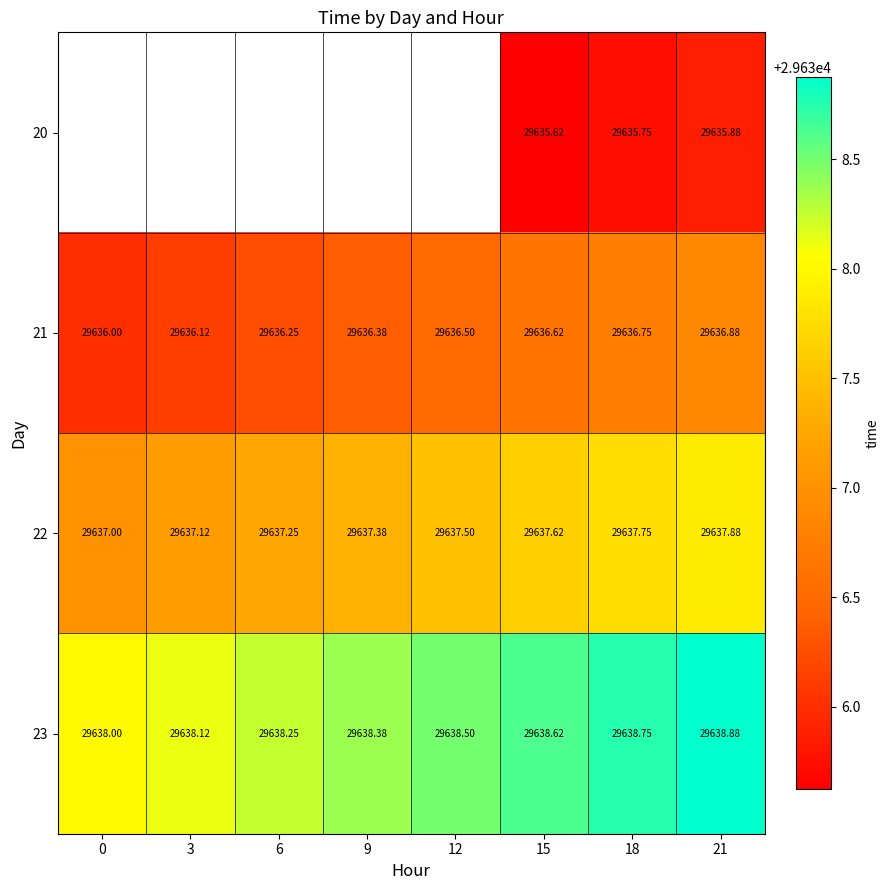

How many data points does each series have?

8